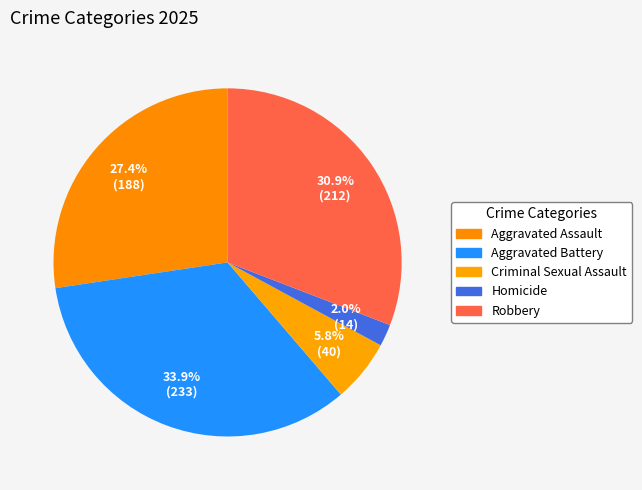

Which has a higher value, Criminal Sexual Assault or Aggravated Battery?

Aggravated Battery